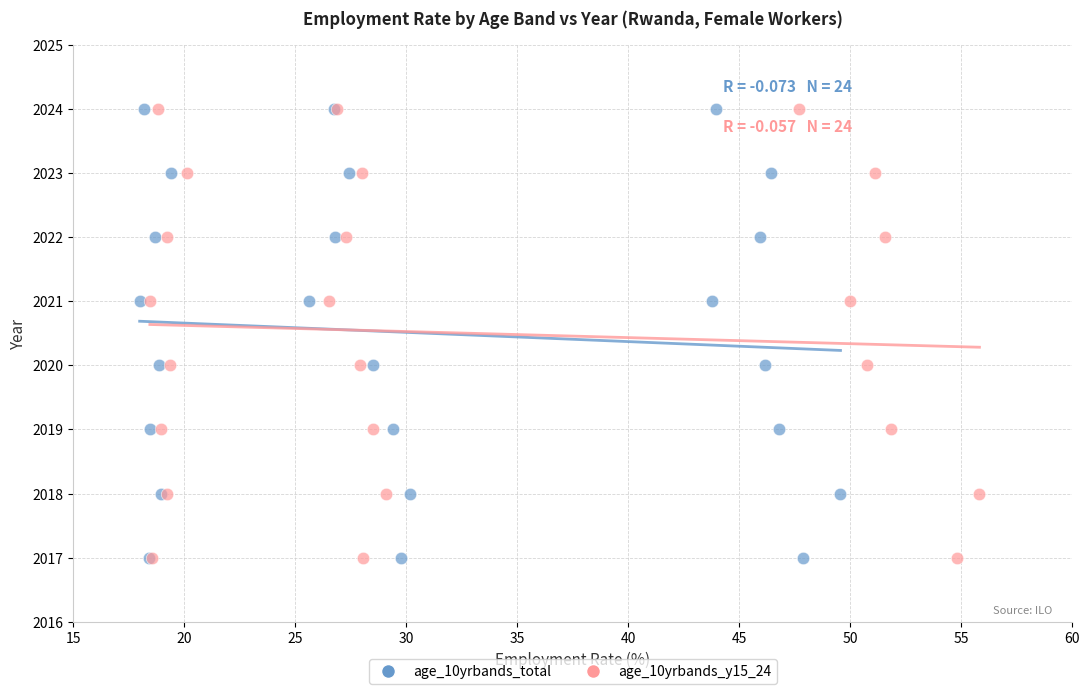

What are all the series names shown in the legend?

age_10yrbands_total, age_10yrbands_y15_24